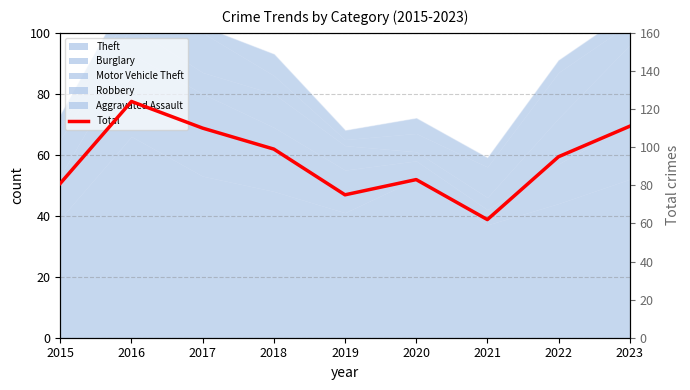

Reading right to left, extract all data points from this chart.

2023=111	2022=95	2021=62	2020=83	2019=75	2018=99	2017=110	2016=124	2015=81